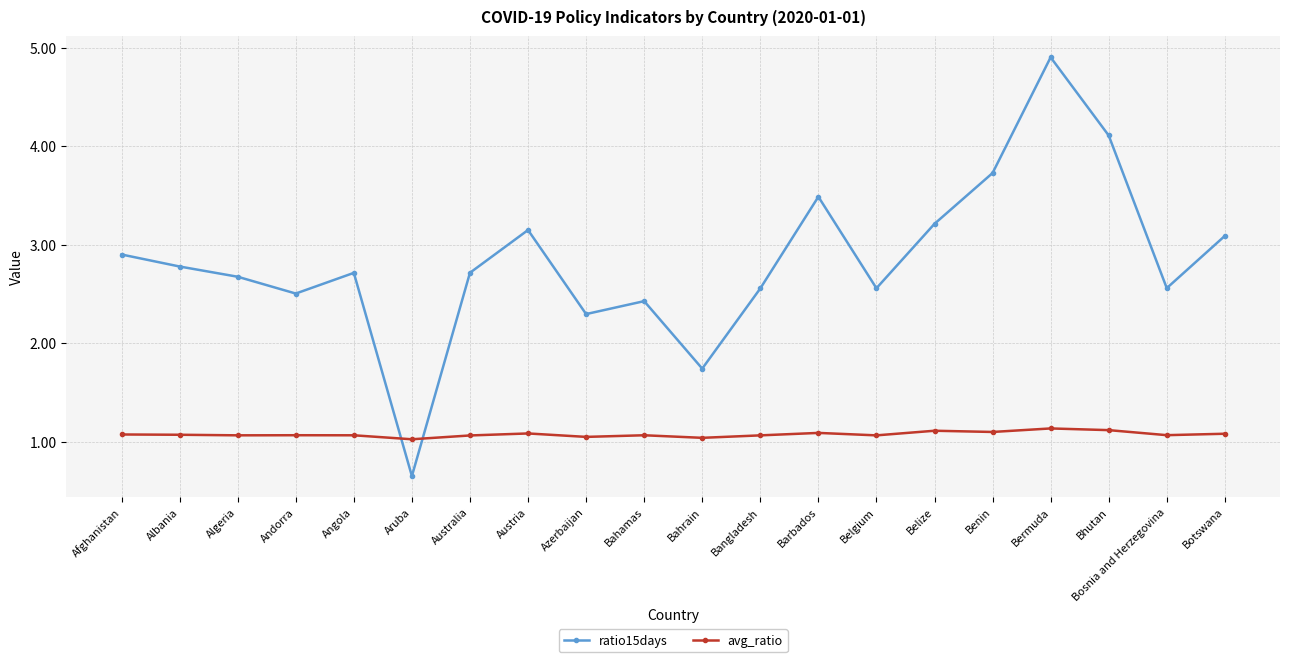

How many times do ratio15days and avg_ratio cross each other?

2